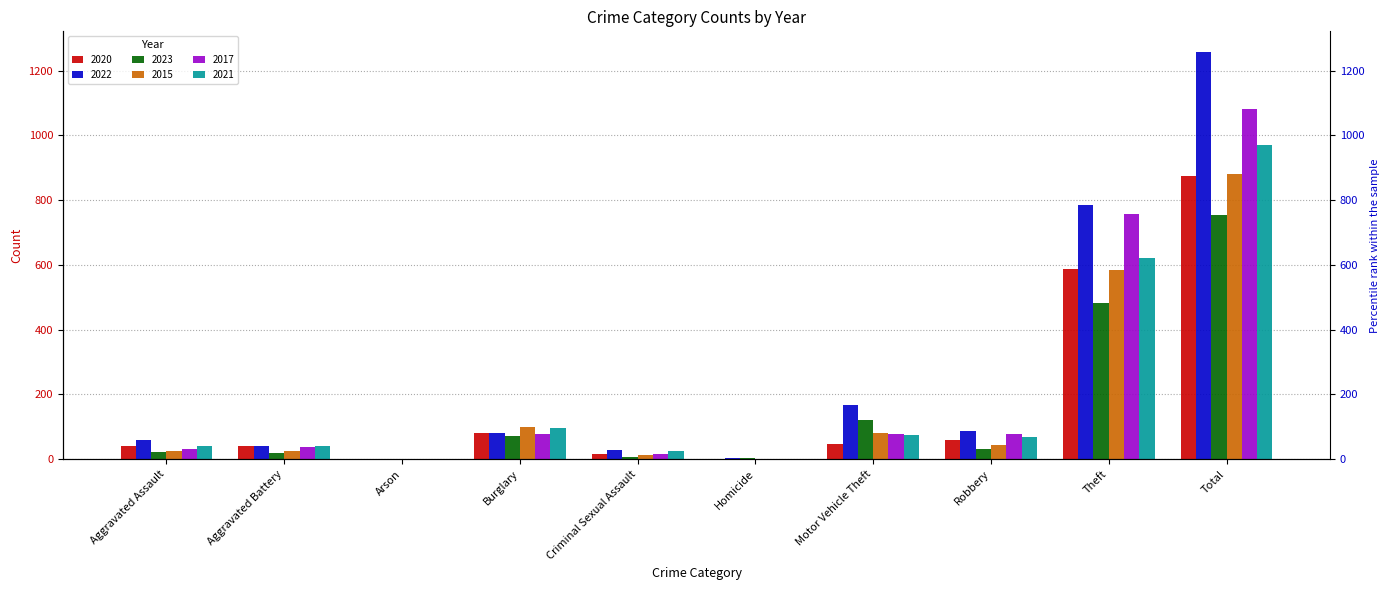

What value does the 2017 series have at Motor Vehicle Theft, to the nearest 10?

80